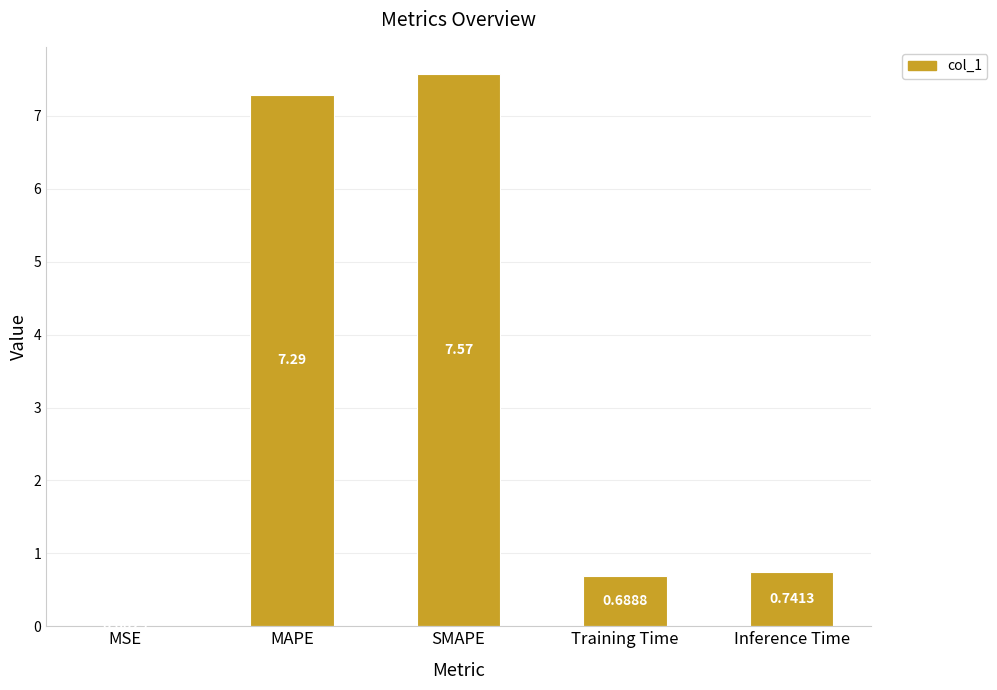

Which category has the highest value across all series?

SMAPE